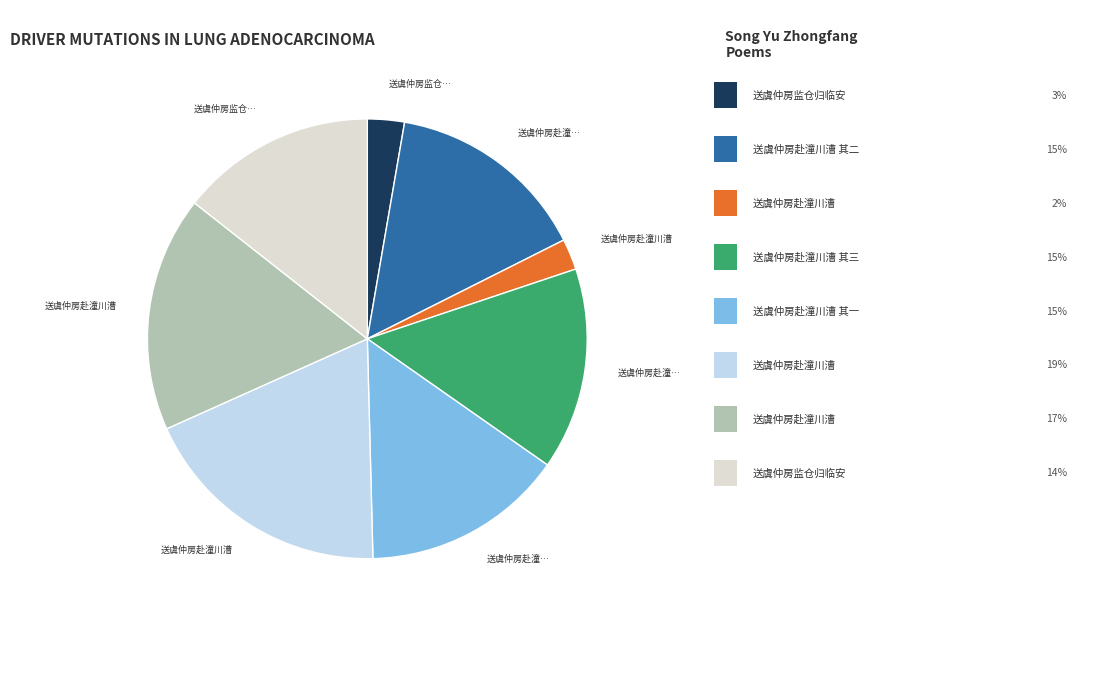

Is there any slice that represents more than half of the pie?

No